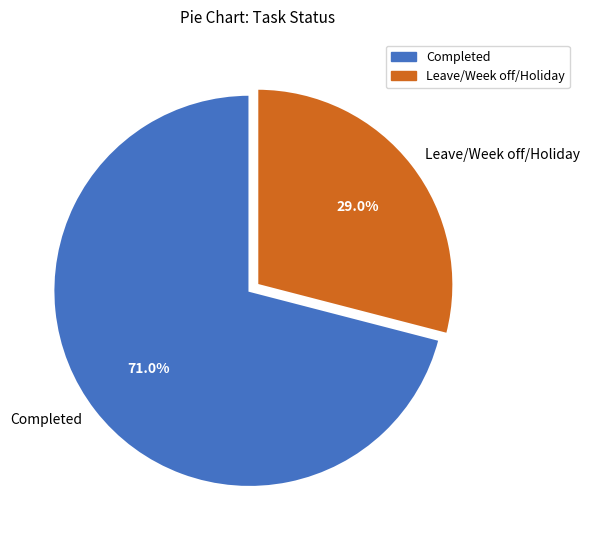

Is Leave/Week off/Holiday the majority of the pie?

No